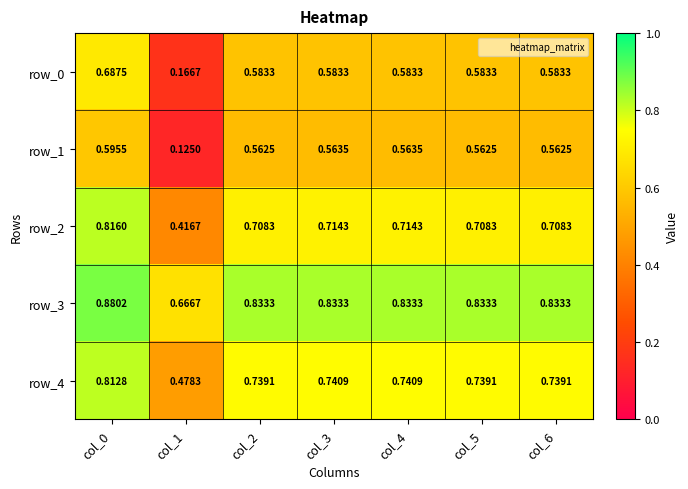

Is the value of row_1 at col_5 greater than the value of row_2 at col_1?

Yes